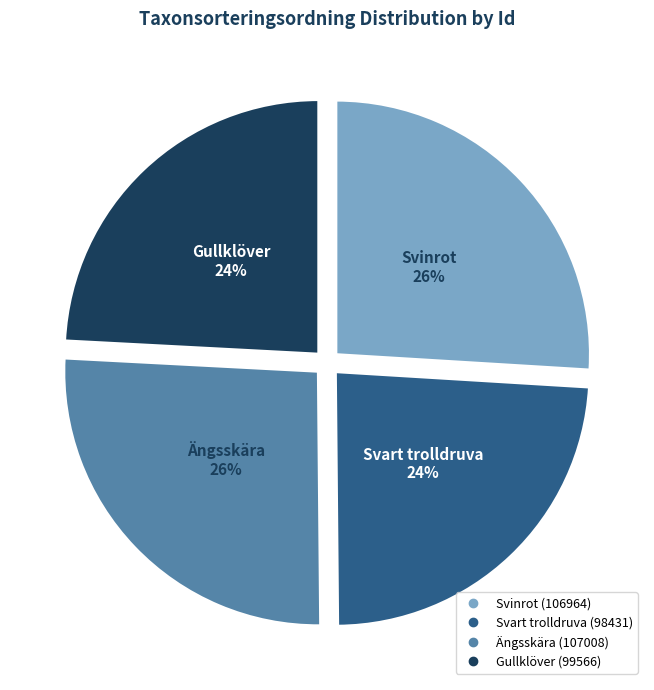

To the nearest percent, what is the average slice percentage?

25%